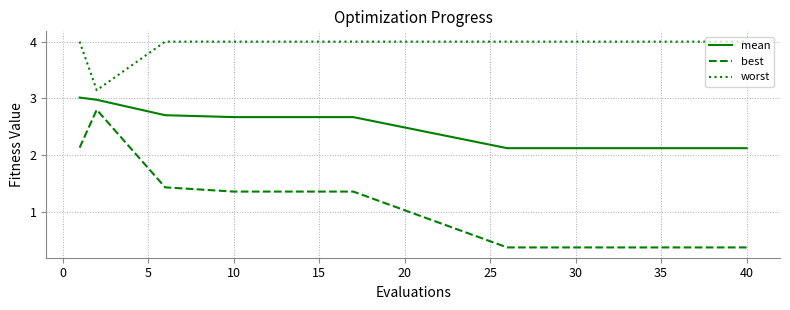

List the series in order of their overall mean, highest first.

worst, mean, best